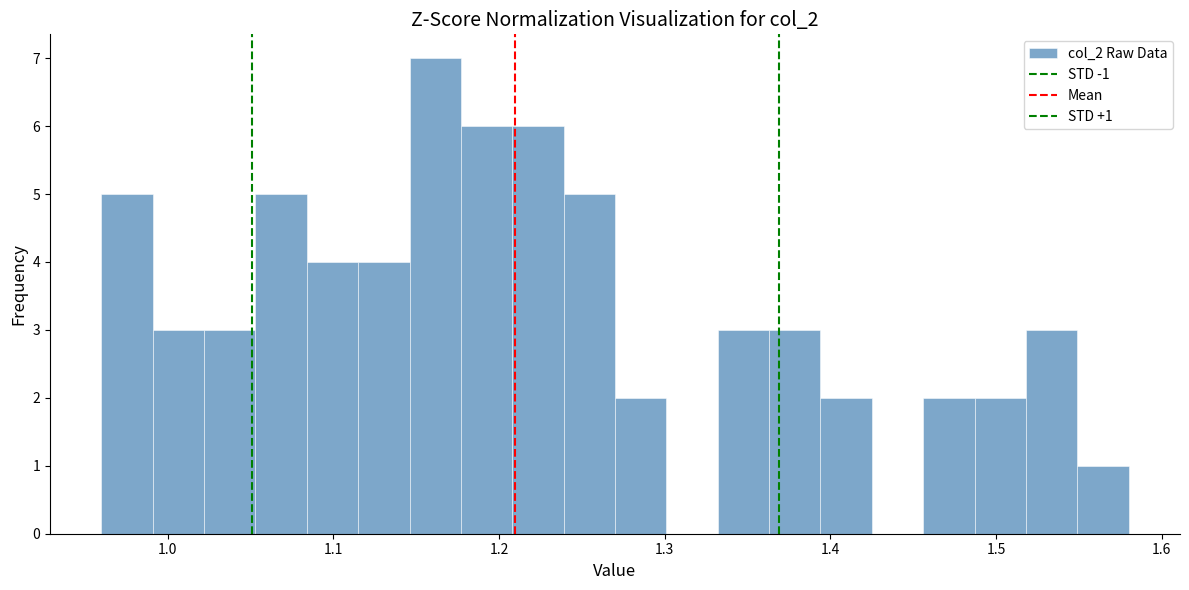

Read against the x-axis, roughly where is the centre of the tallest bar?

1.16